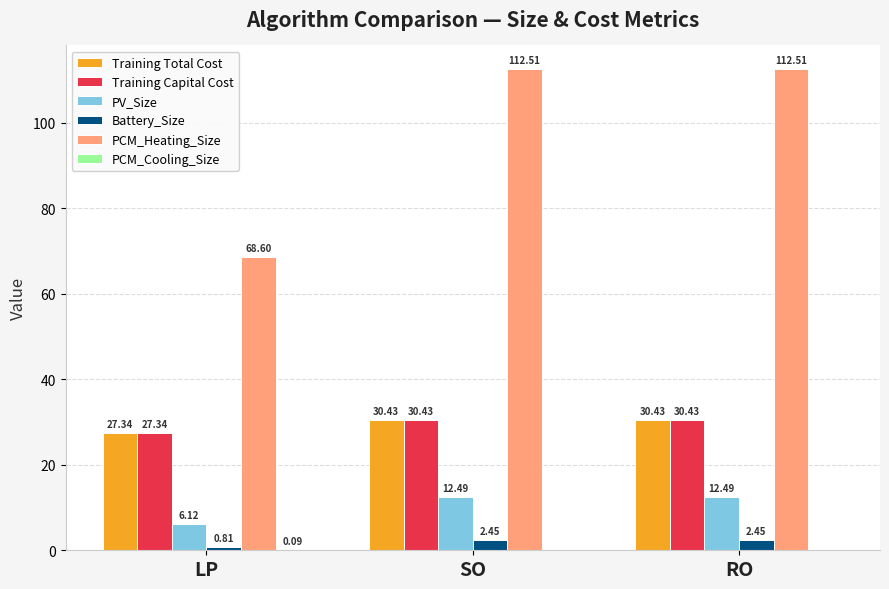

Which series has the largest total across all categories?

PCM_Heating_Size